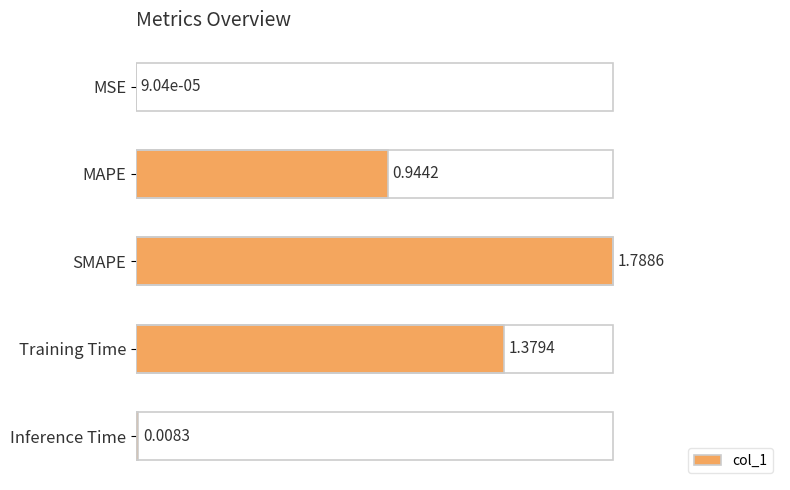

Does the chart contain stacked bars?

No